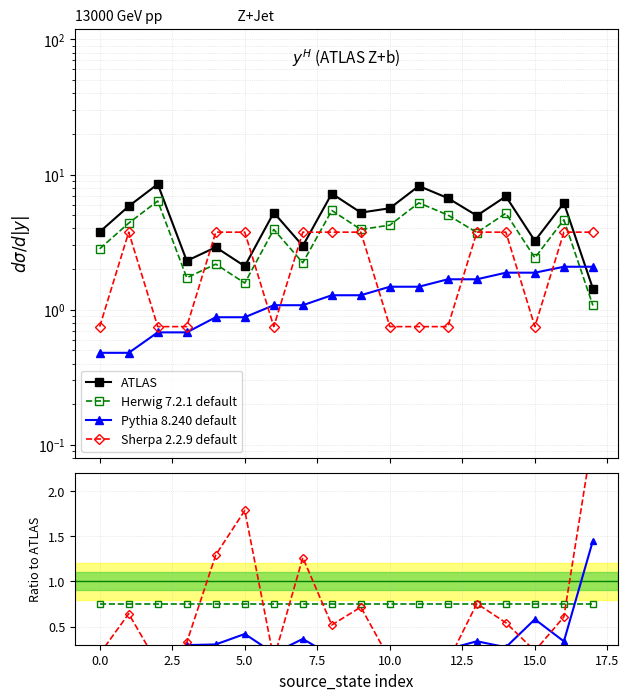

At how many categories does at least one series exceed 5?

10